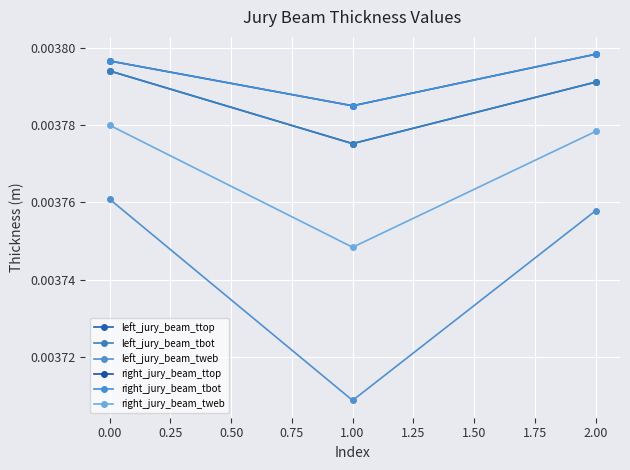

Which series has the largest range (max minus min)?

left_jury_beam_tweb